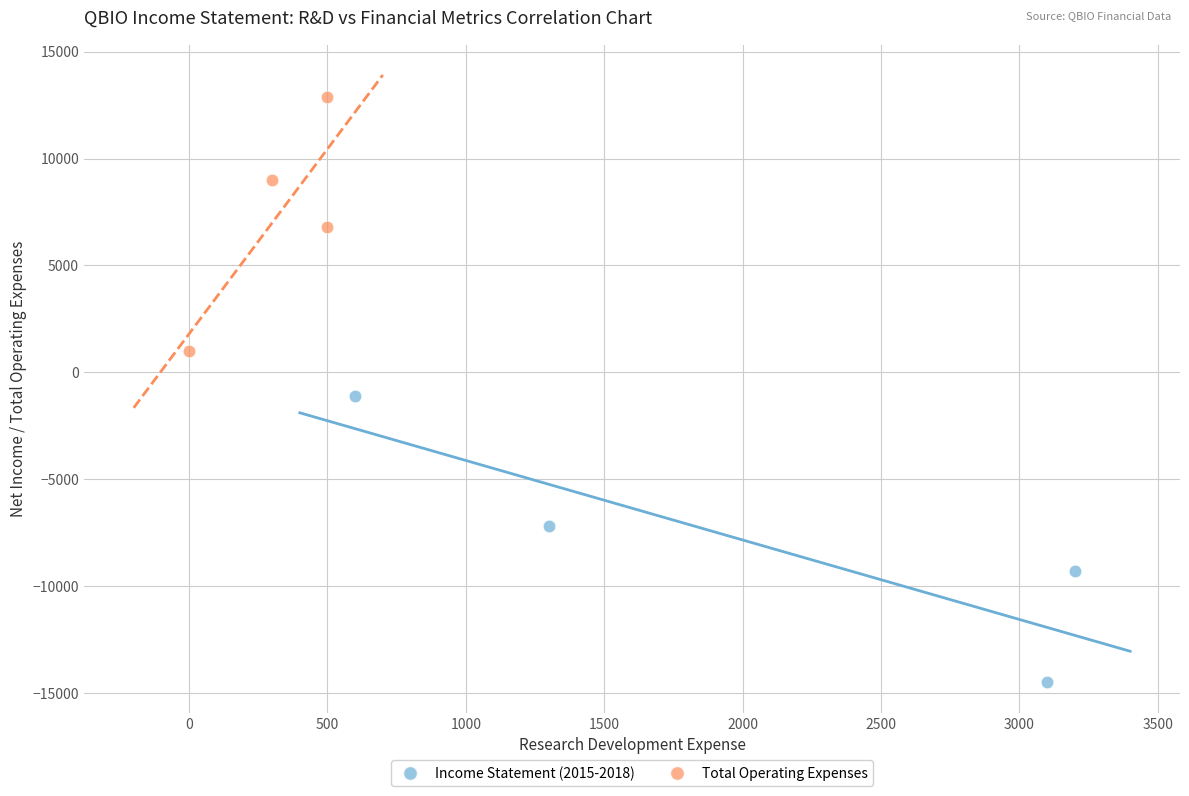

Which series contains the lowest Y value?

Income Statement (2015-2018)